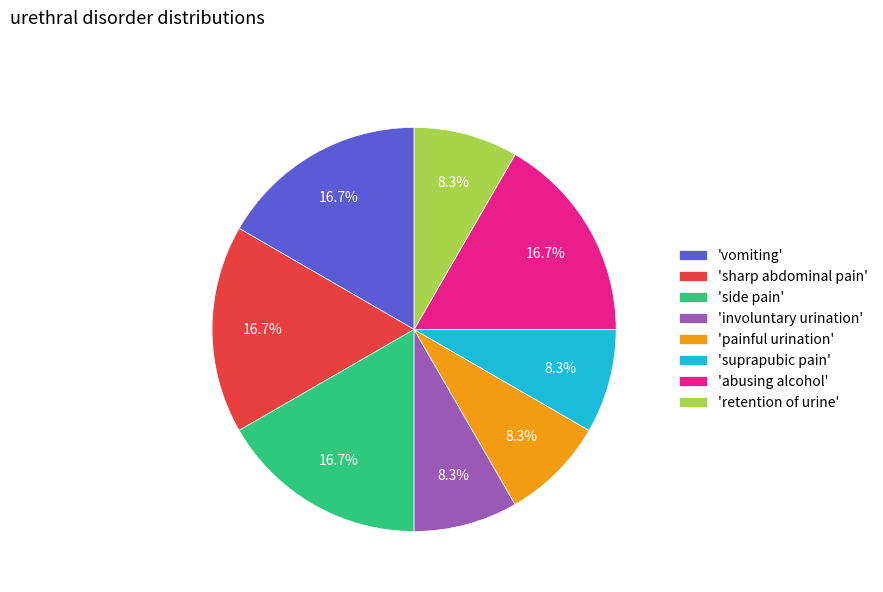

Is there a majority slice in this chart?

No